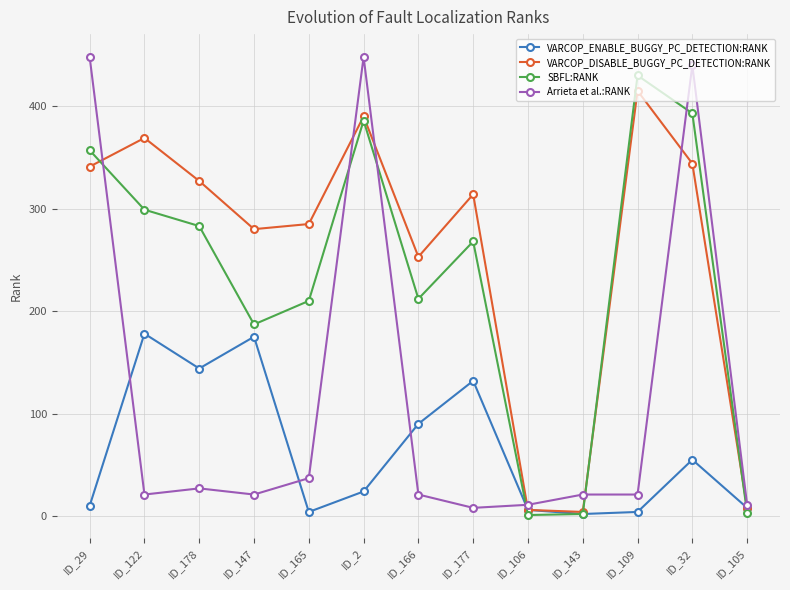

What position from the right is ID_147?

10